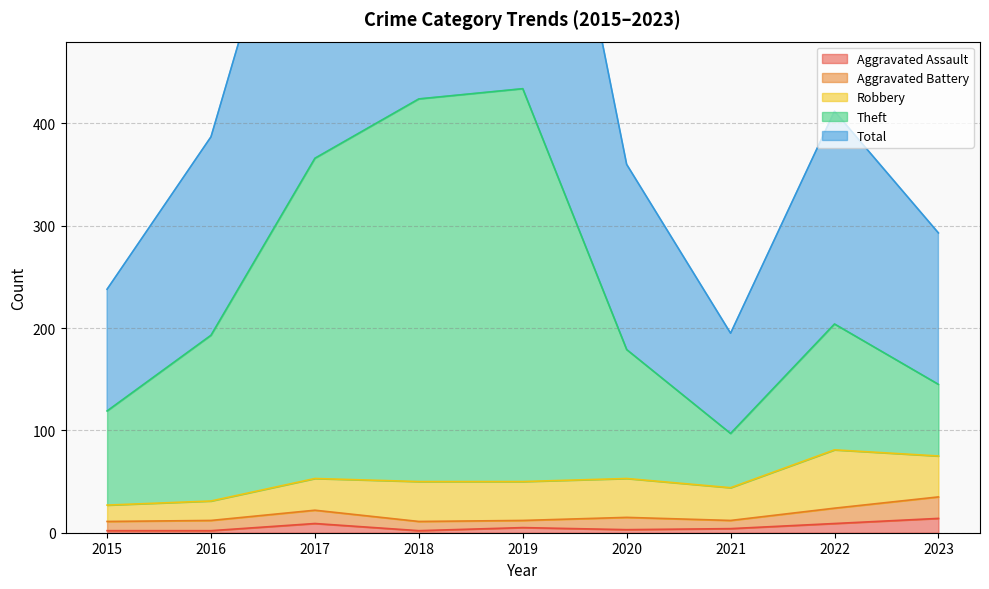

How many data points in Total are above 387?

4